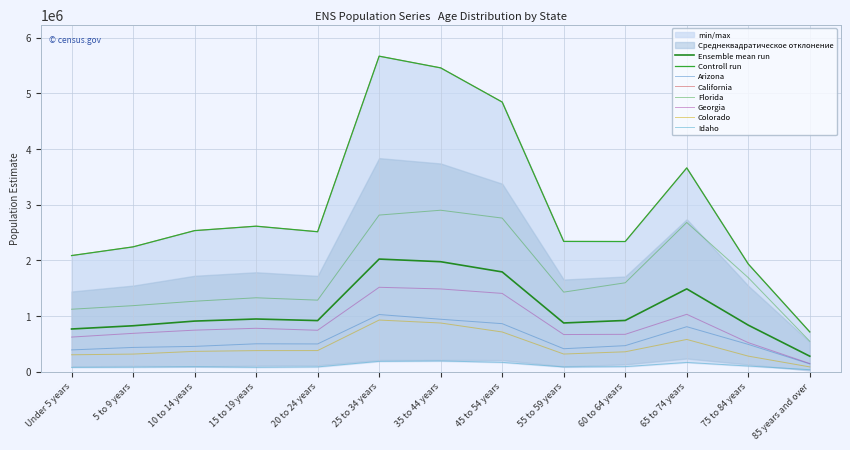

How many data points does each series have?

13